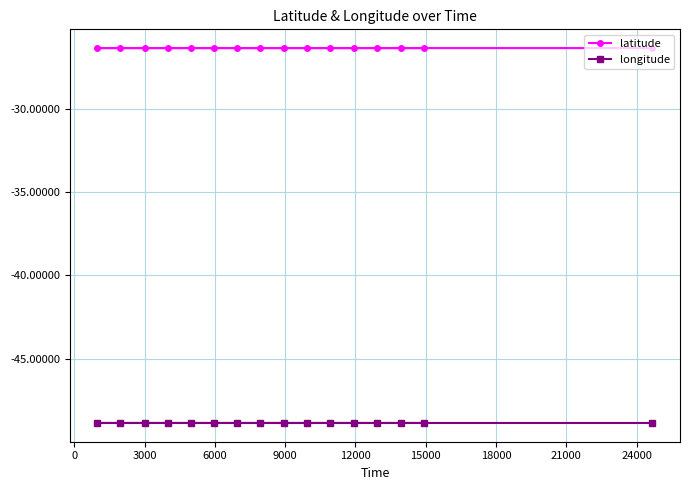

True or false: longitude and latitude cross at least once.

False